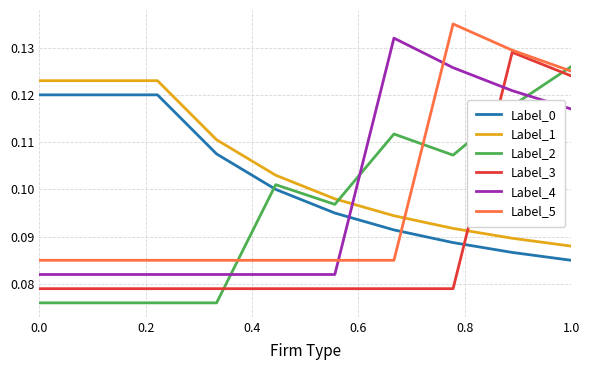

After their last crossing, which series has the higher values: Label_4 or Label_2?

Label_2